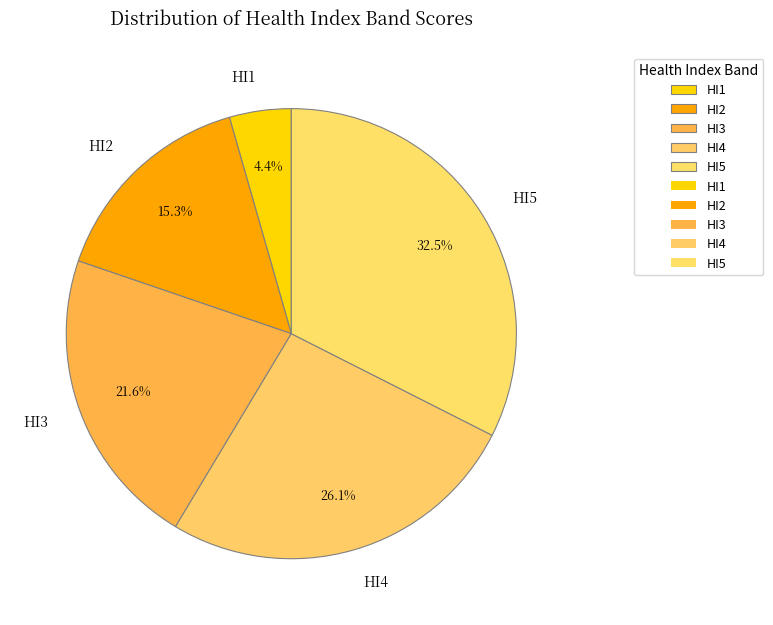

True or false: HI3 accounts for 22% of the total.

True